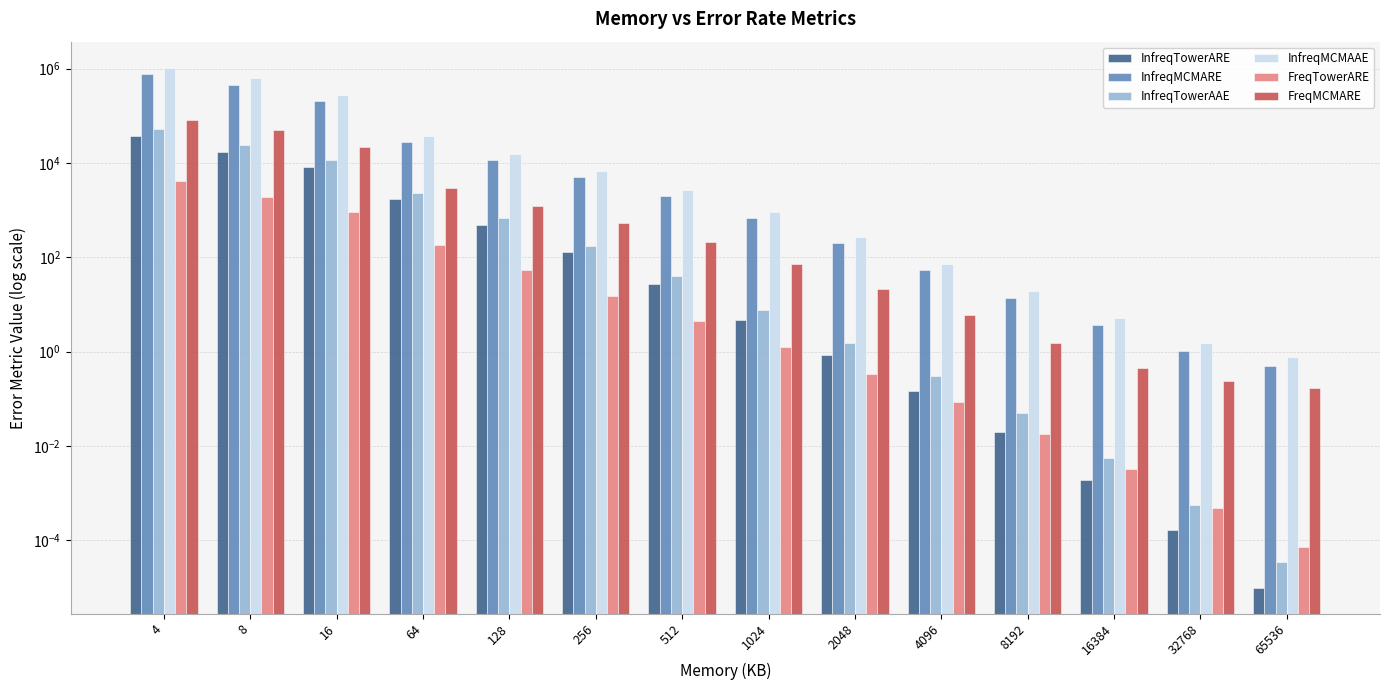

What is the difference between the FreqTowerARE values at 64 and 4096?

184.3